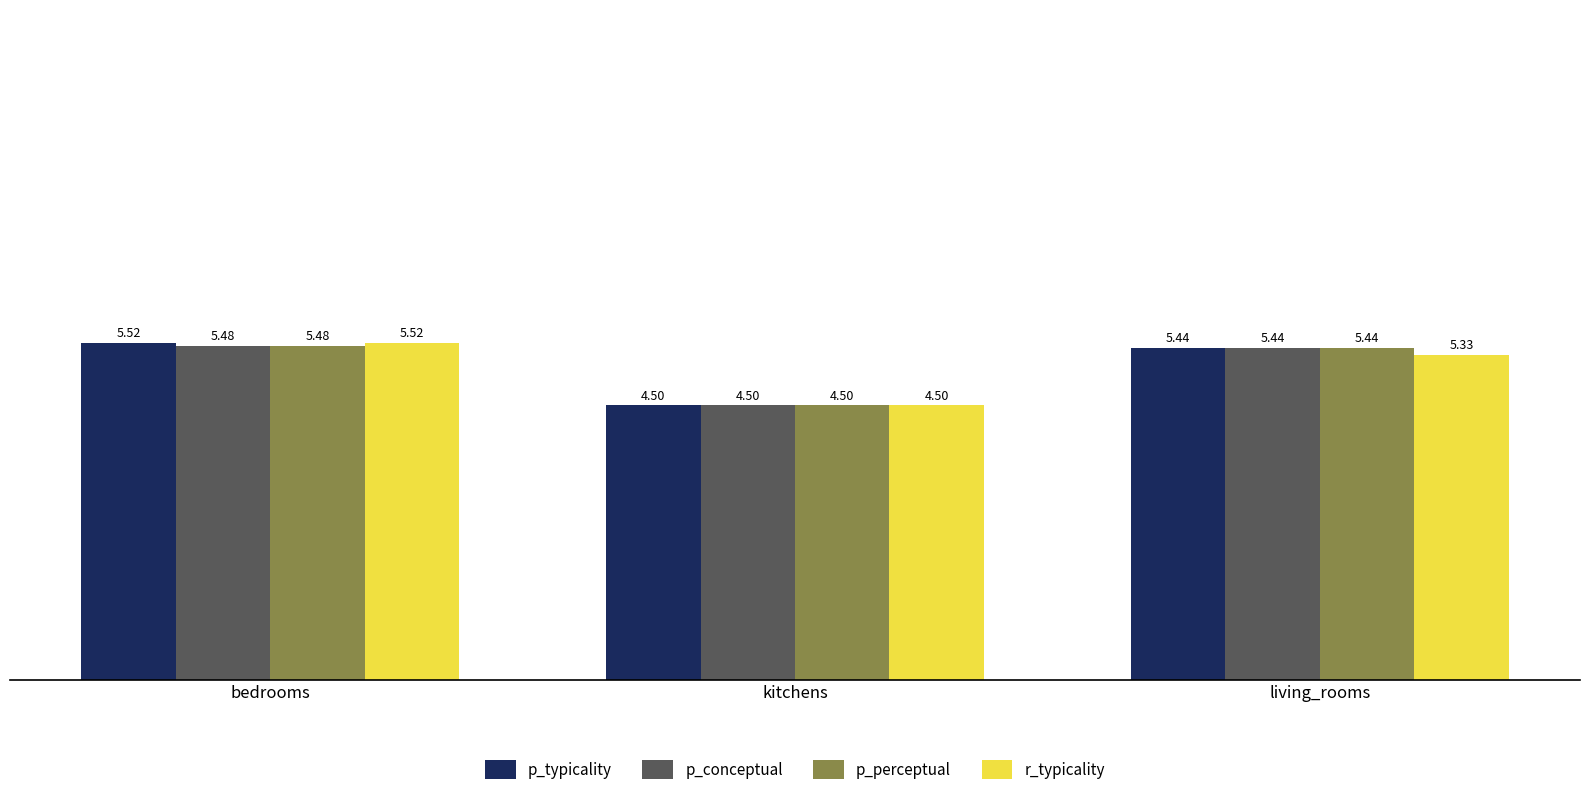

What is the total value across all series at kitchens?

18.0